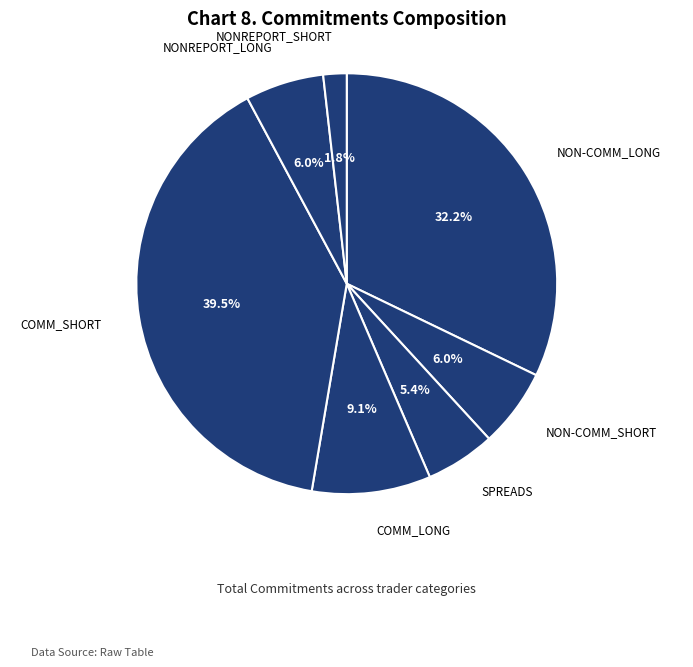

To the nearest percent, what is the difference between the largest and smallest slice percentages?

38%